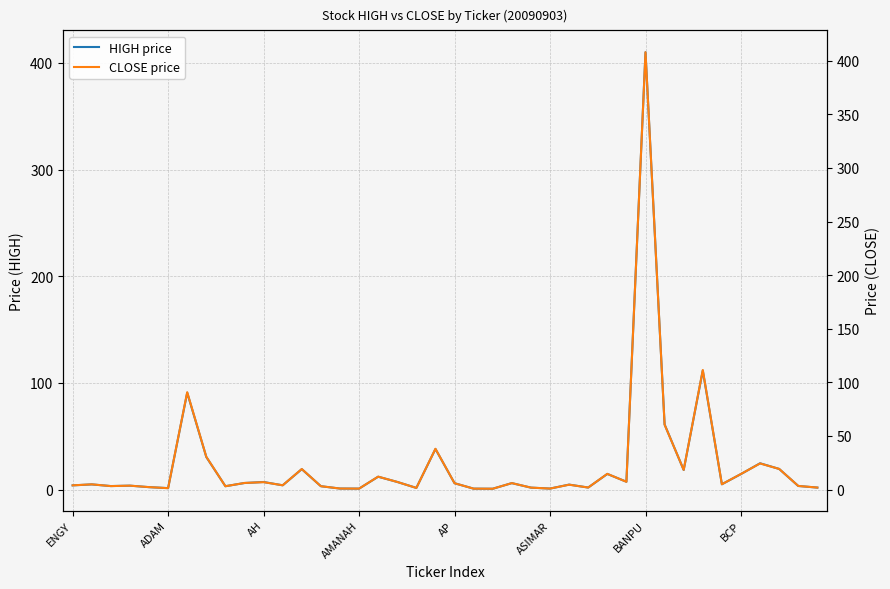

True or false: CLOSE price and HIGH price intersect in this chart.

False